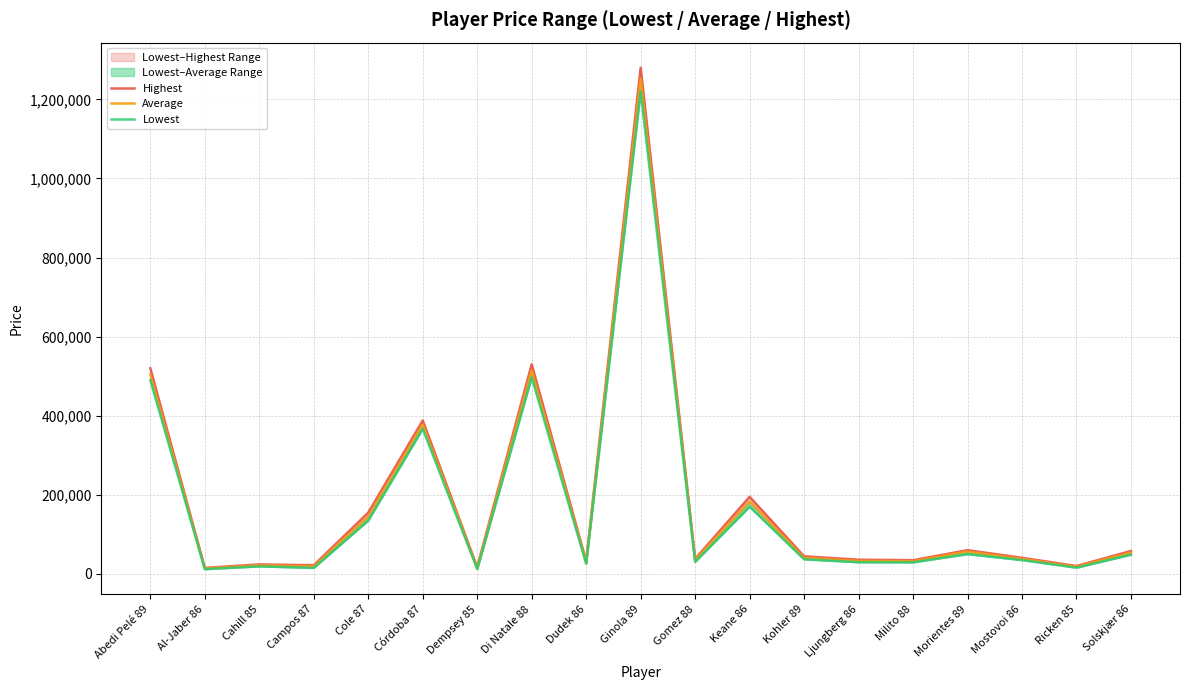

What is the lowest value of the Lowest series?

12000